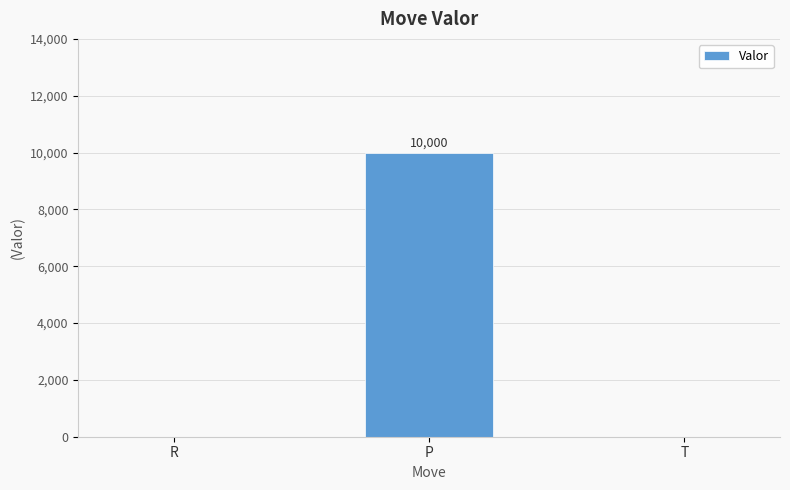

What is the sum of the values at T and P?

10000